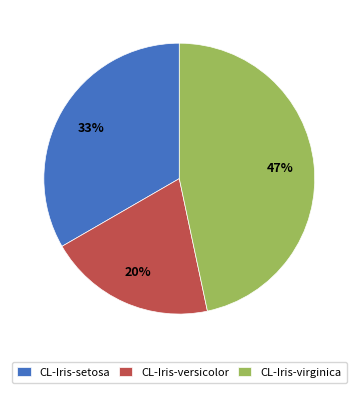

To the nearest percent, what is the difference between the CL-Iris-setosa and CL-Iris-versicolor slice percentages?

13%